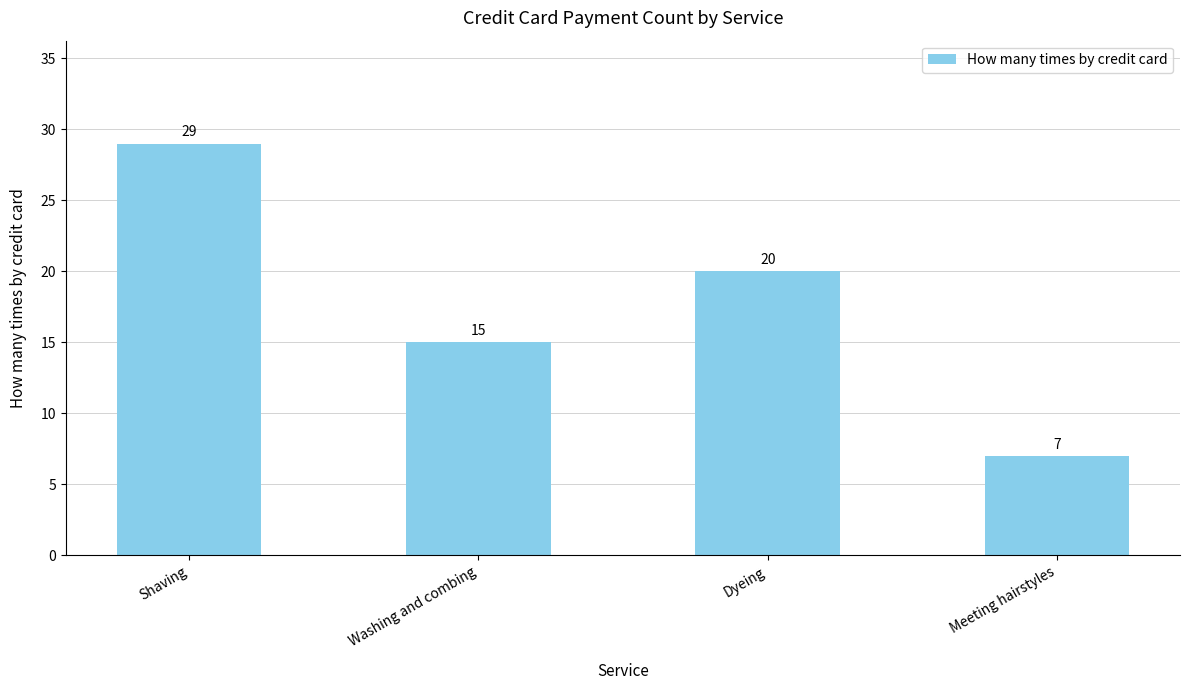

What is the value of the 2nd bar from the left?

15